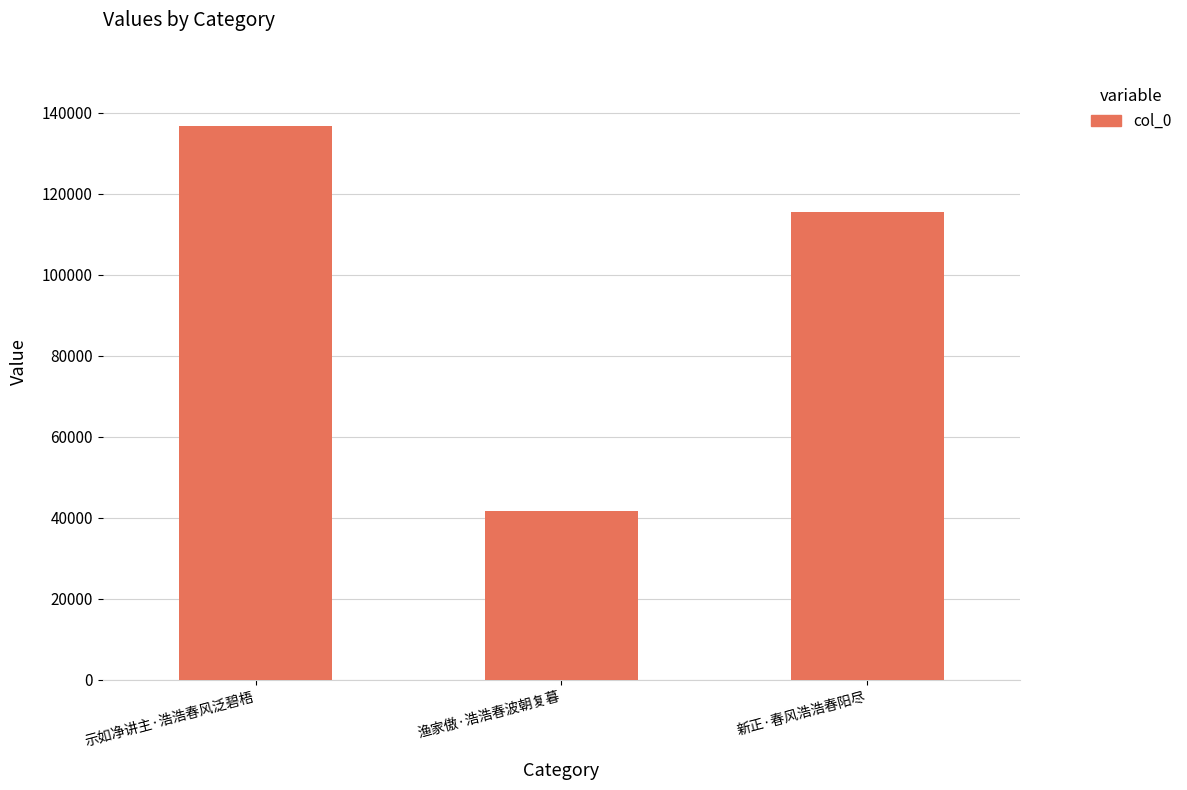

What is the average value?

98019